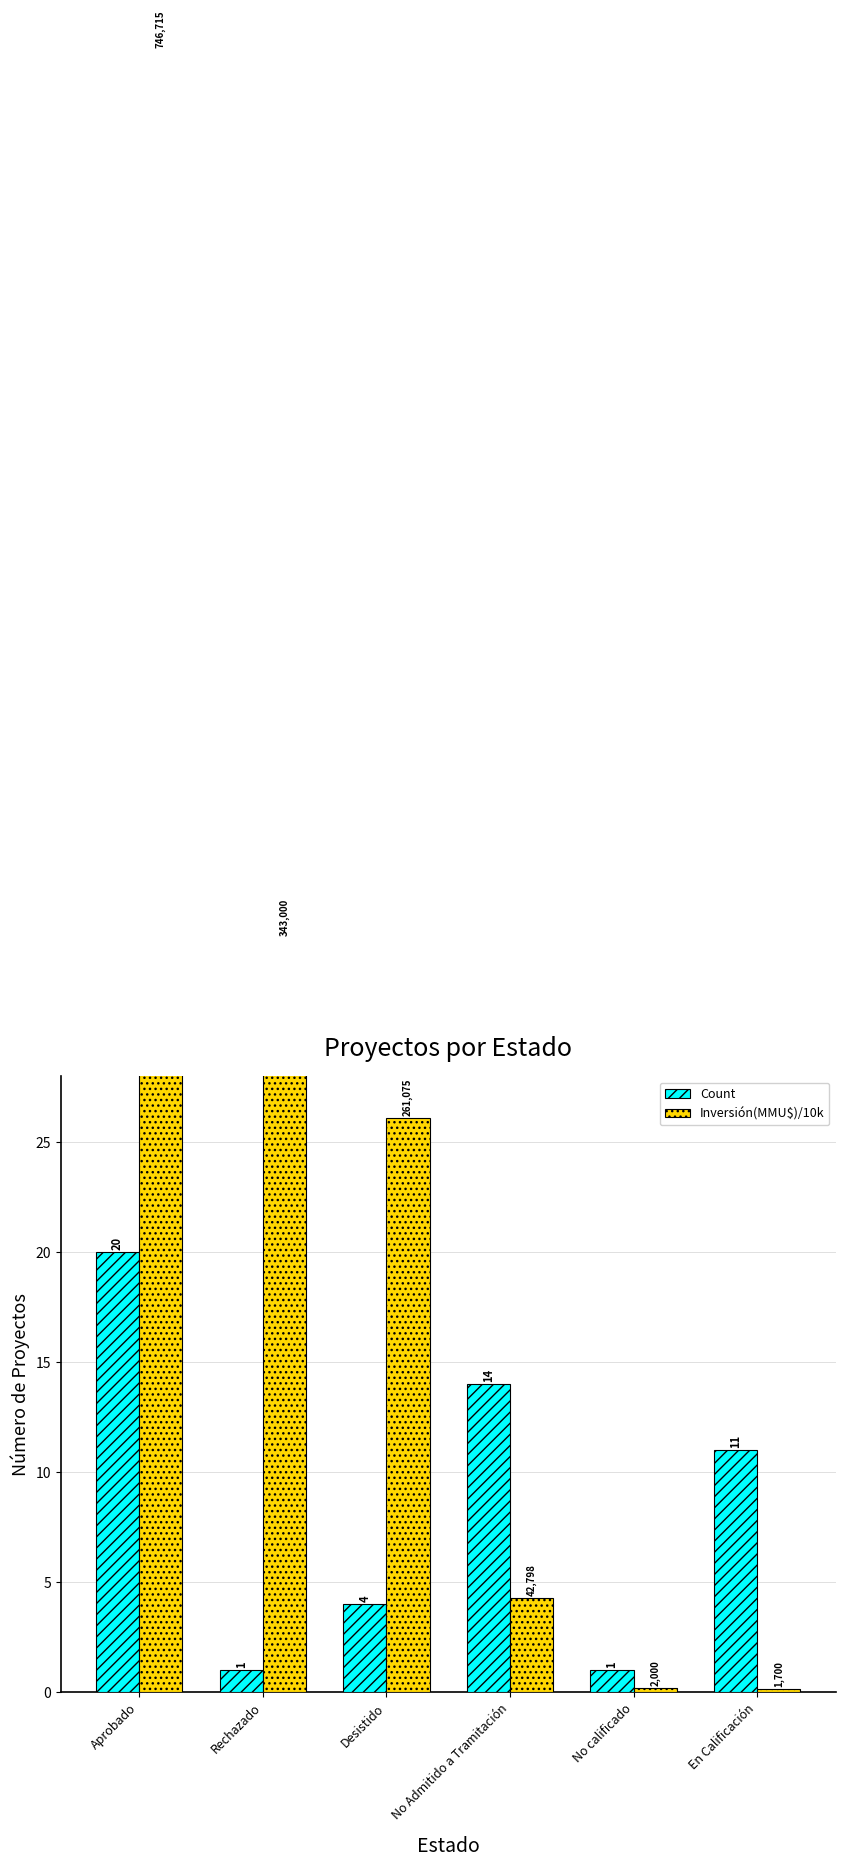

What is the label of the 3rd bar from the right?

No Admitido a Tramitación